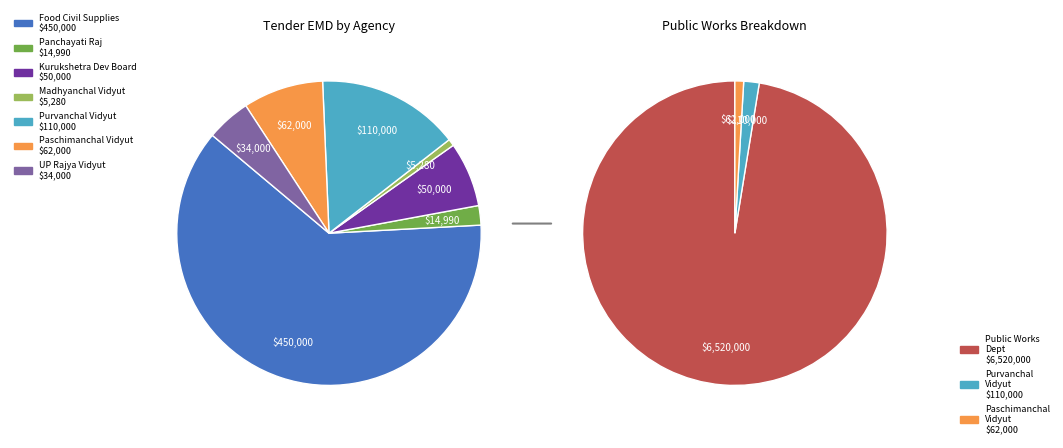

To the nearest percent, what is the difference between the largest and smallest slice percentages?

90%